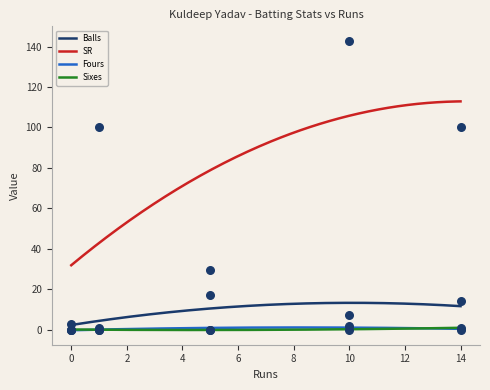

Is the value of Balls at 0 greater than the value of Sixes at 1?

Yes